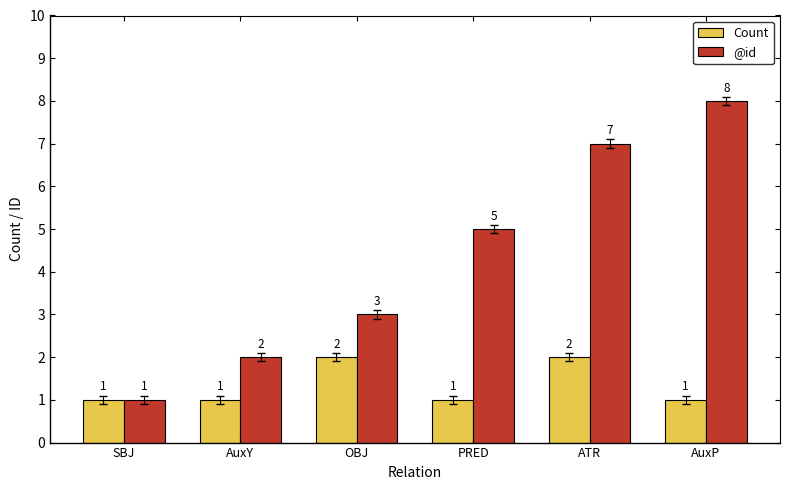

At which label is @id closest to 4?

OBJ